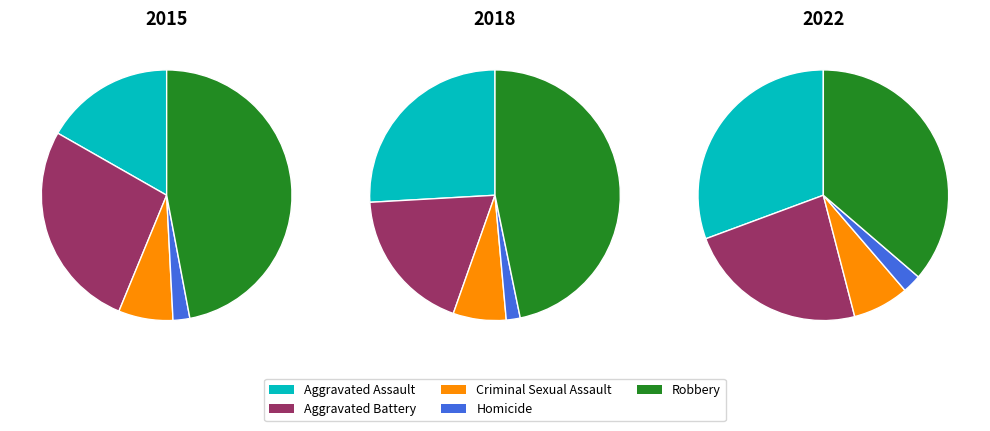

What percentage do Criminal Sexual Assault and Aggravated Battery together represent?

34.1%